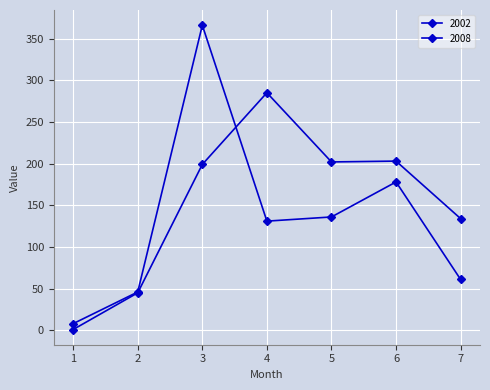

What is the average value of the 2008 series?

153